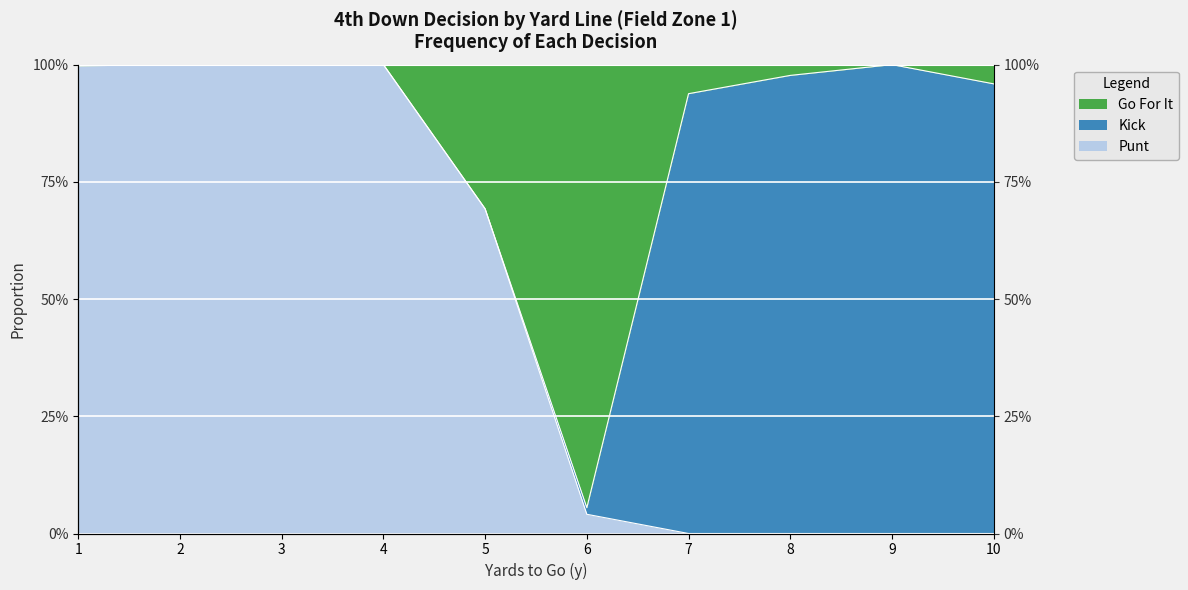

How many lines are shown in the chart?

2